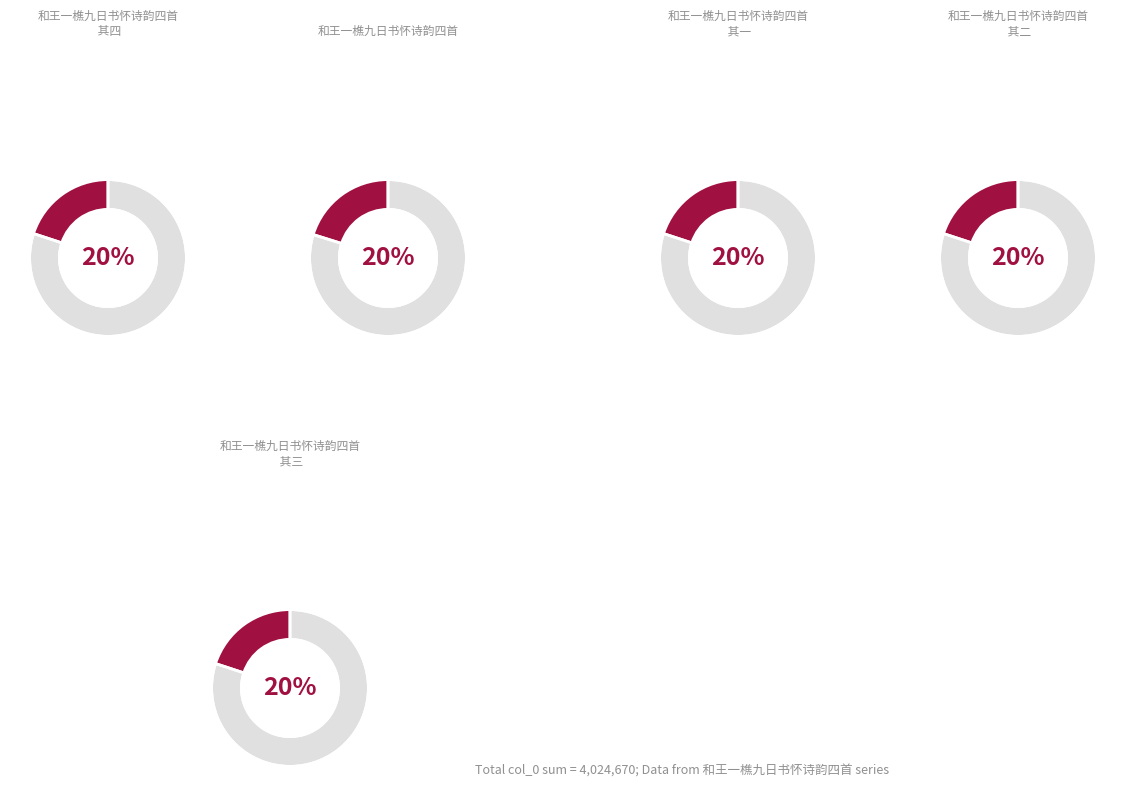

What percentage do 和王一樵九日书怀诗韵四首 and 和王一樵九日书怀诗韵四首 其三 together represent?

40.1%